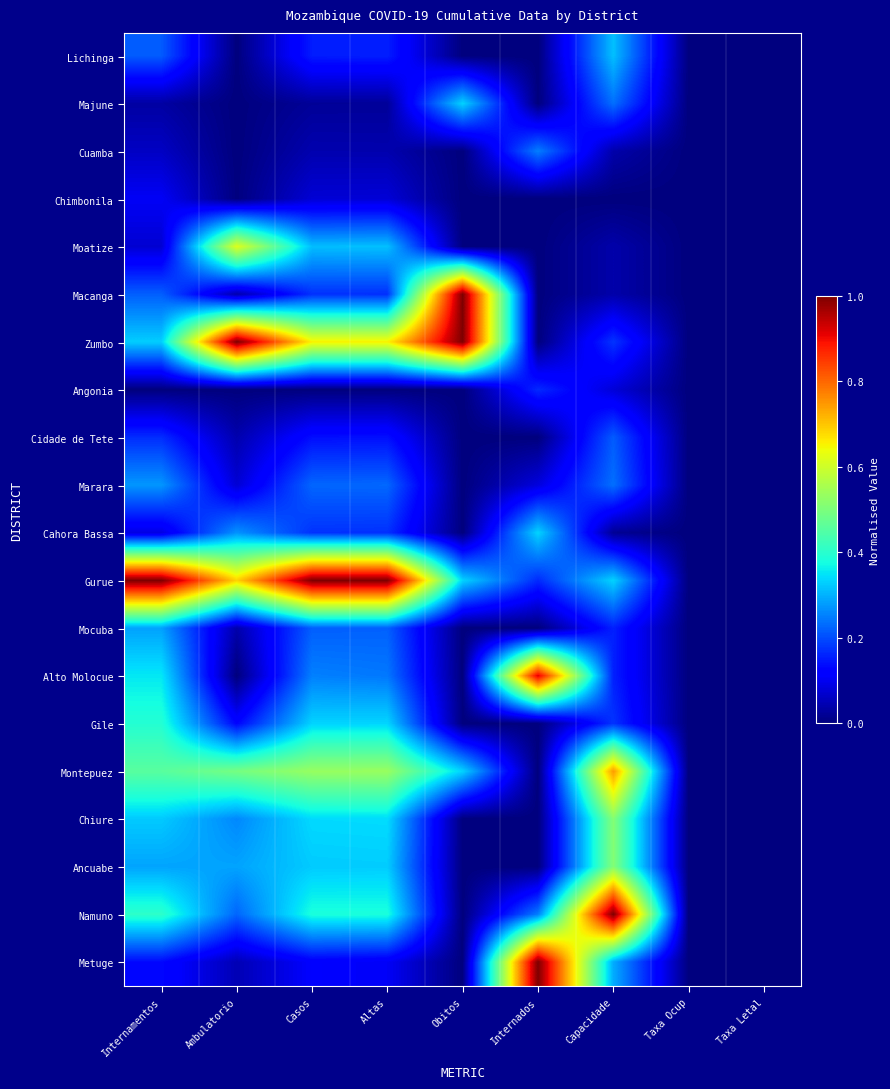

How many categories are shown in the chart?

9